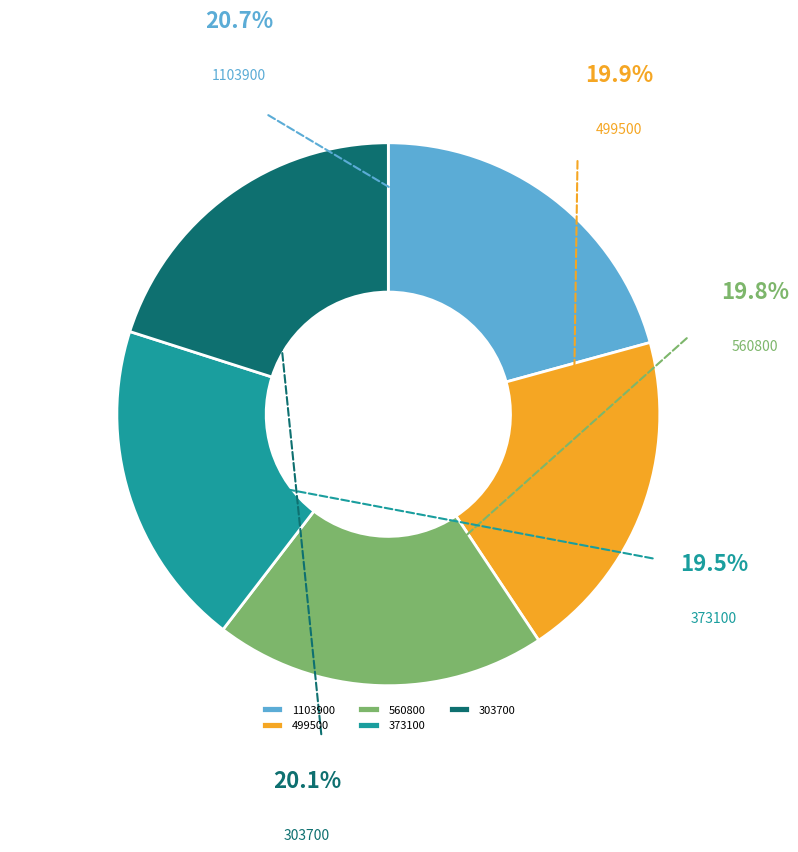

What portion of the pie excludes 303700?

79.9%